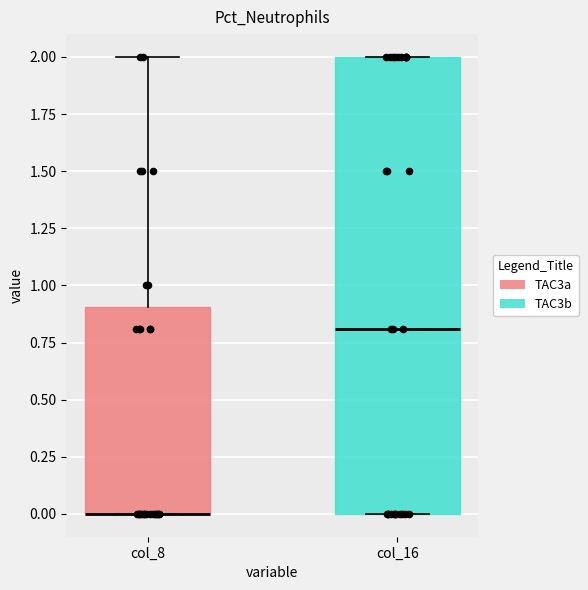

Reading left to right, read every box against the y-axis: the position of its median line, the range the box covers, and the ends of its whiskers. The values are not printed on the chart, so give them approximately, as read against the axis.

col_8: median 0.0 (drawn on the box's lower edge), box 0.0 to 0.9, whiskers 0.0 to 2.0
col_16: median 0.8, box 0.0 to 2.0, whiskers 0.0 to 2.0